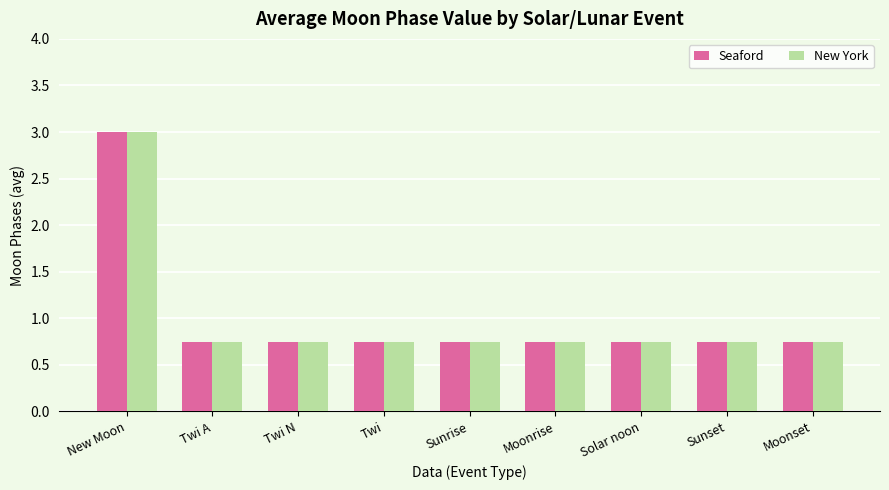

At which category does the chart reach its peak across all series?

New Moon